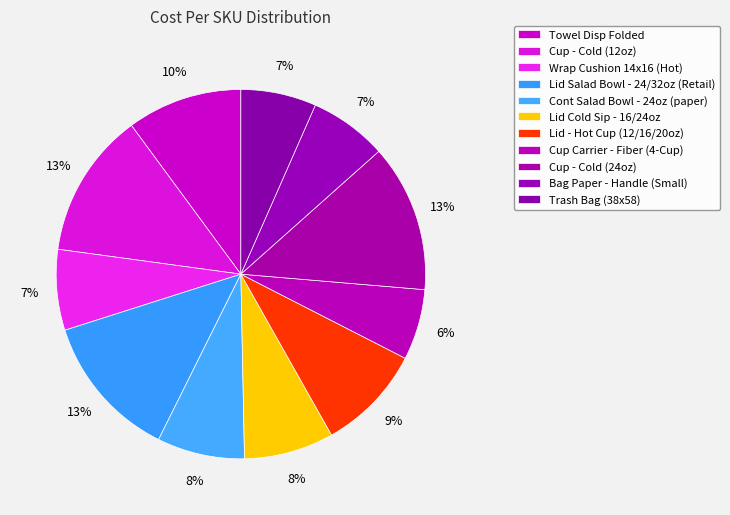

The Bag Paper - Handle (Small) slice represents 7% of the pie. True or false?

True